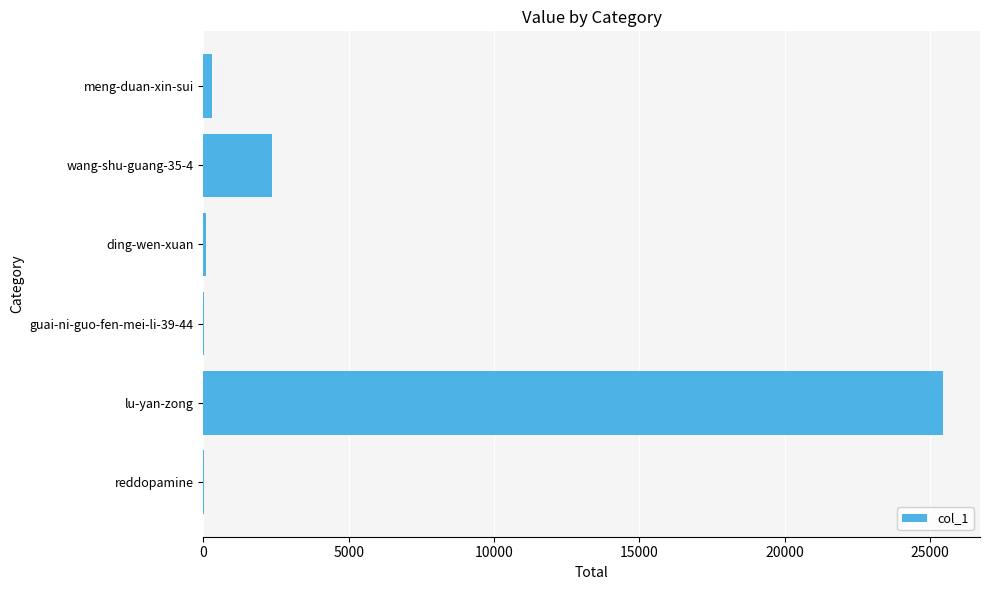

Is it true that the value at lu-yan-zong is 25452?

True